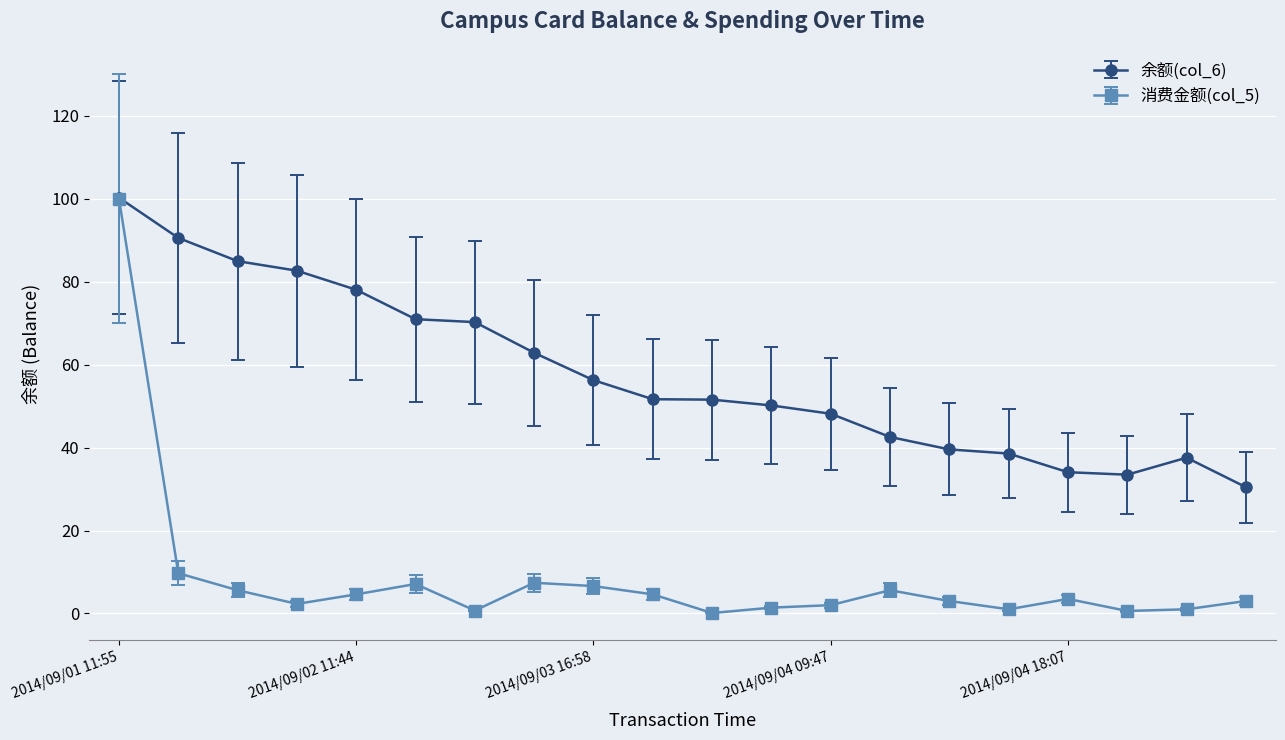

What is the smallest value displayed?

0.1